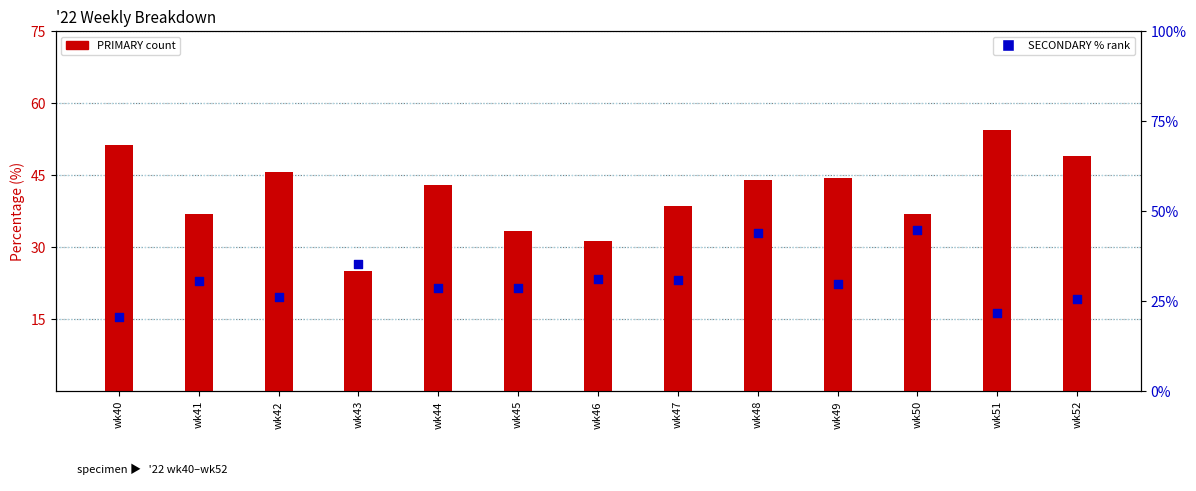

At how many categories does at least one series exceed 36?

10